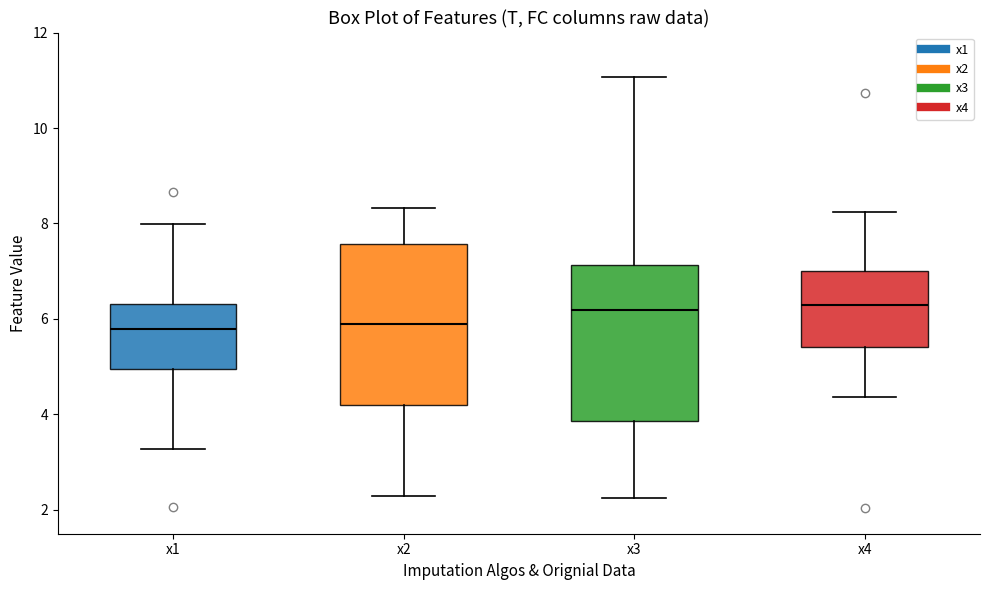

Reading left to right, read every box against the y-axis: the position of its median line, the range the box covers, and the ends of its whiskers. The values are not printed on the chart, so give them approximately, as read against the axis.

x1: median 5.8, box 5.0 to 6.4, whiskers 3.2 to 8.0
x2: median 5.8, box 4.2 to 7.6, whiskers 2.2 to 8.4
x3: median 6.2, box 3.8 to 7.2, whiskers 2.2 to 11.0
x4: median 6.2, box 5.4 to 7.0, whiskers 4.4 to 8.2